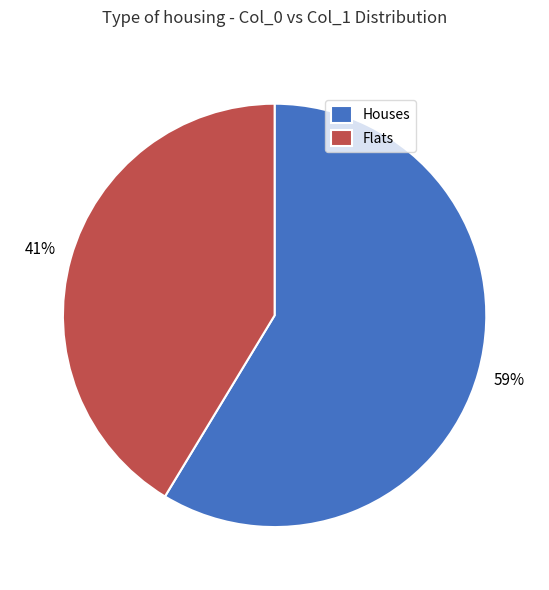

True or false: Houses accounts for 66% of the total.

False